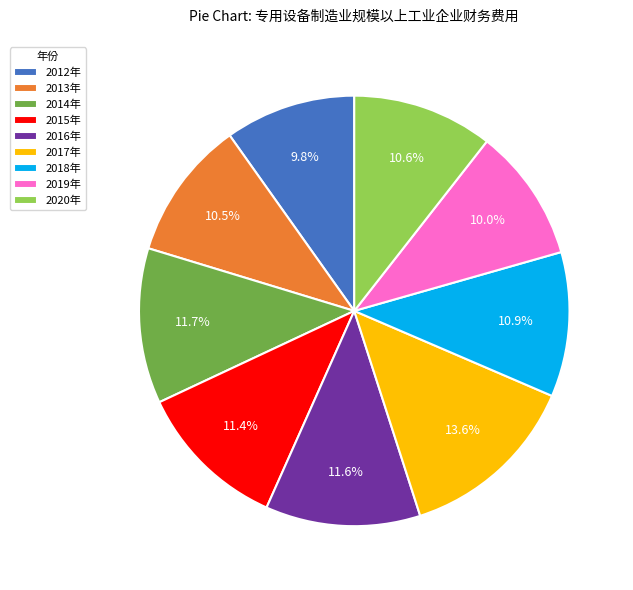

Count the number of slices in the pie.

9